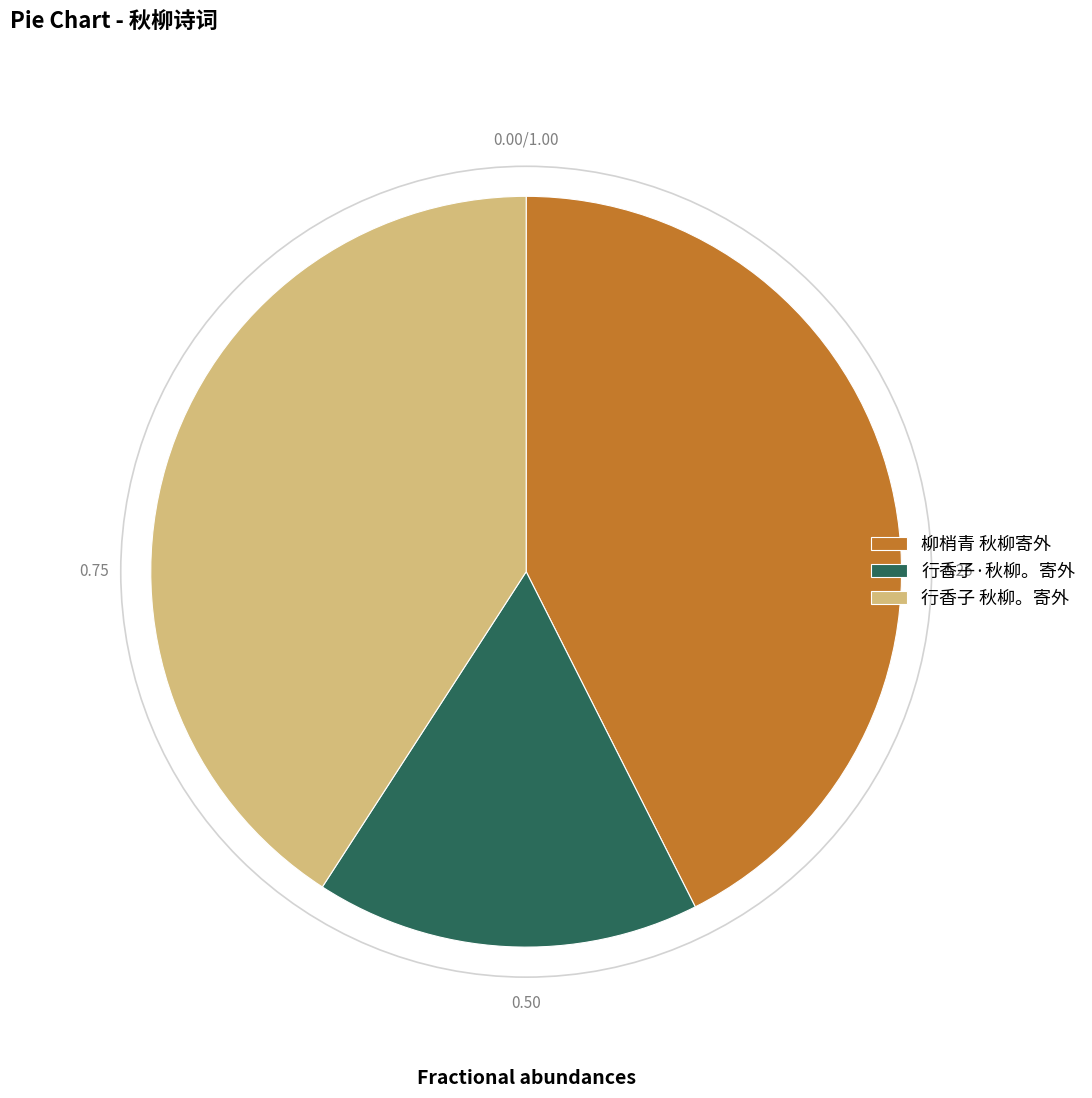

What is the ratio of the value at 柳梢青 秋柳寄外 to the value at 行香子·秋柳。寄外?

2.6